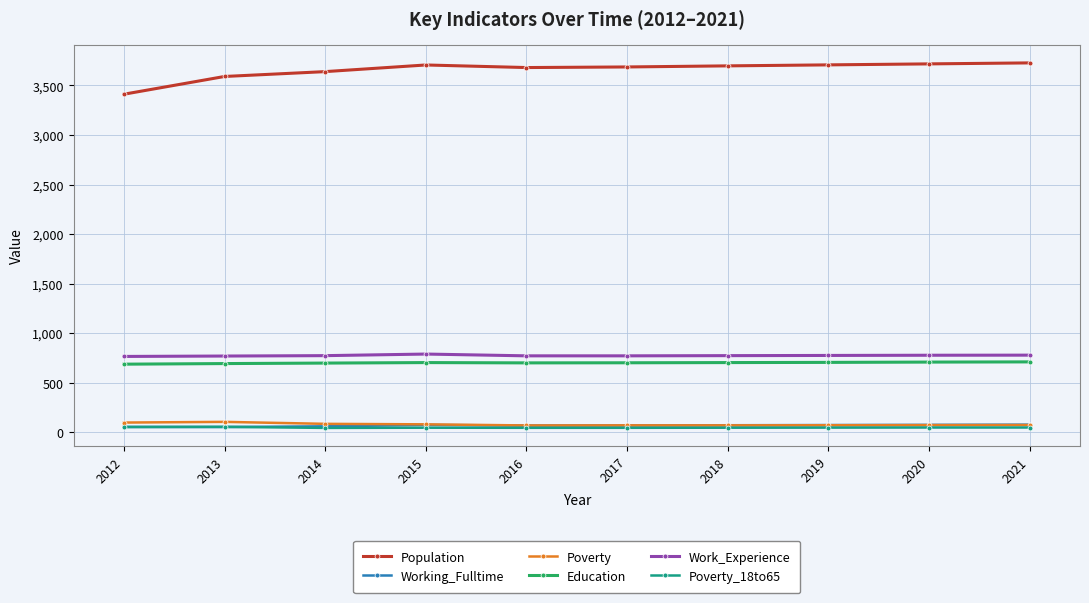

What is the sum of the Working_Fulltime values at 2014 and 2018?

135